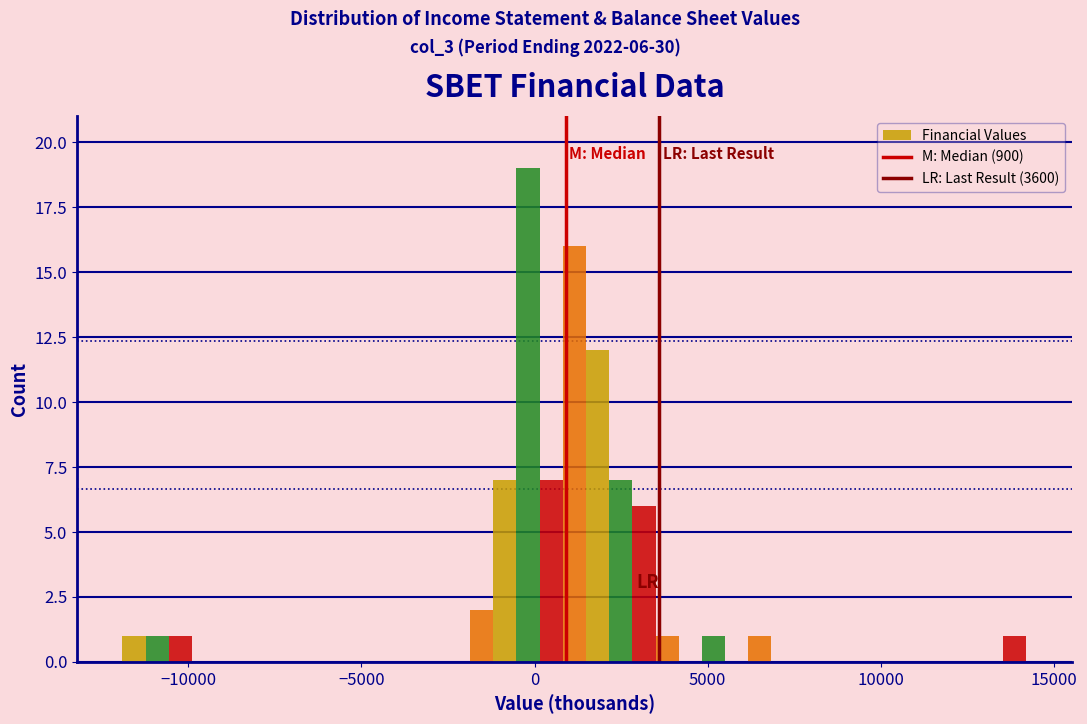

Around what value on the x-axis is the tallest bar? Give the approximate position of its centre, as read against the axis.

0